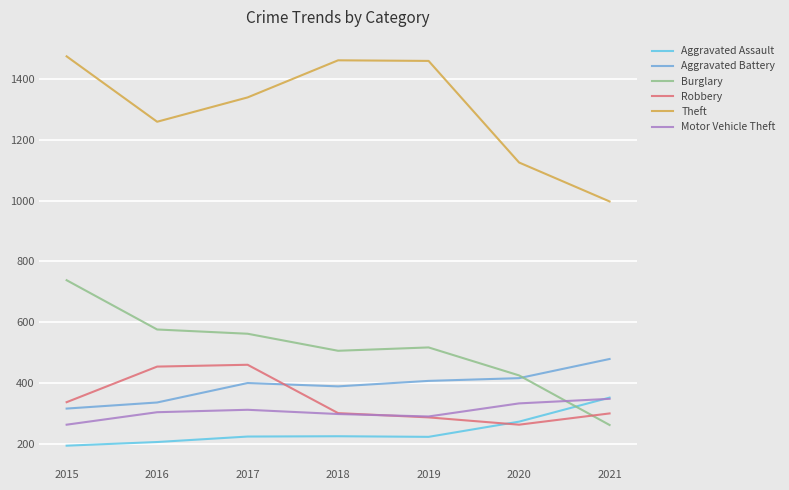

At which label does Burglary reach its minimum?

2021